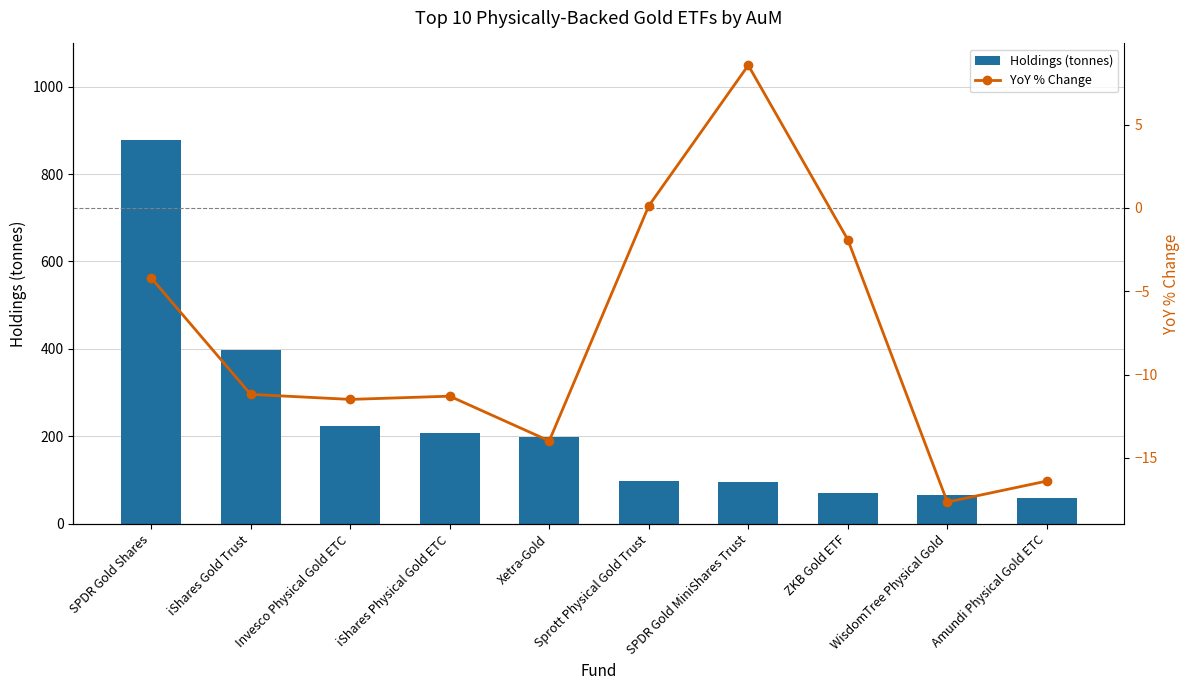

True or false: YoY % Change has a value of -18.0 at iShares Physical Gold ETC.

False